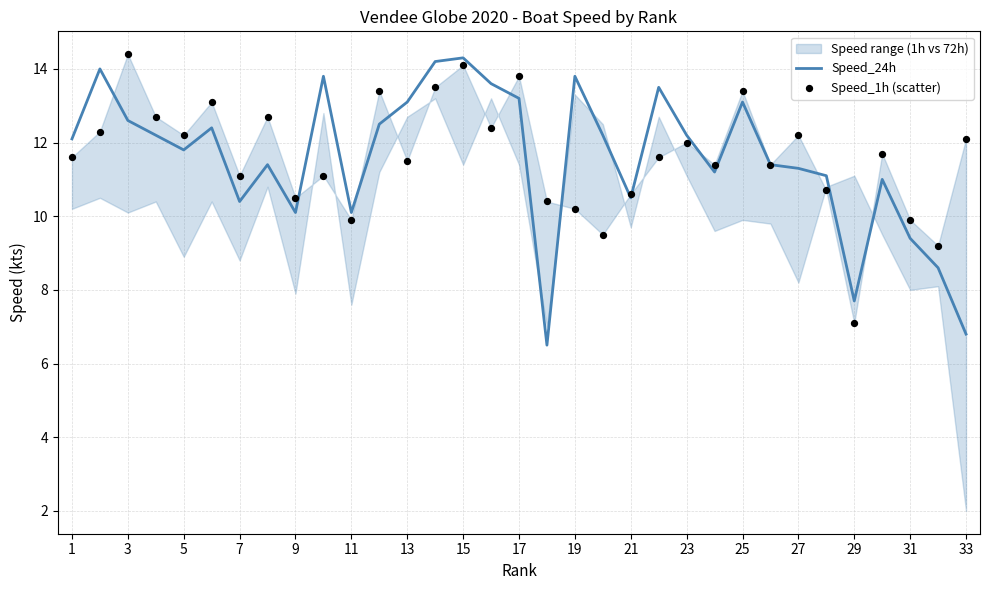

At how many categories does at least one series exceed 7?

33